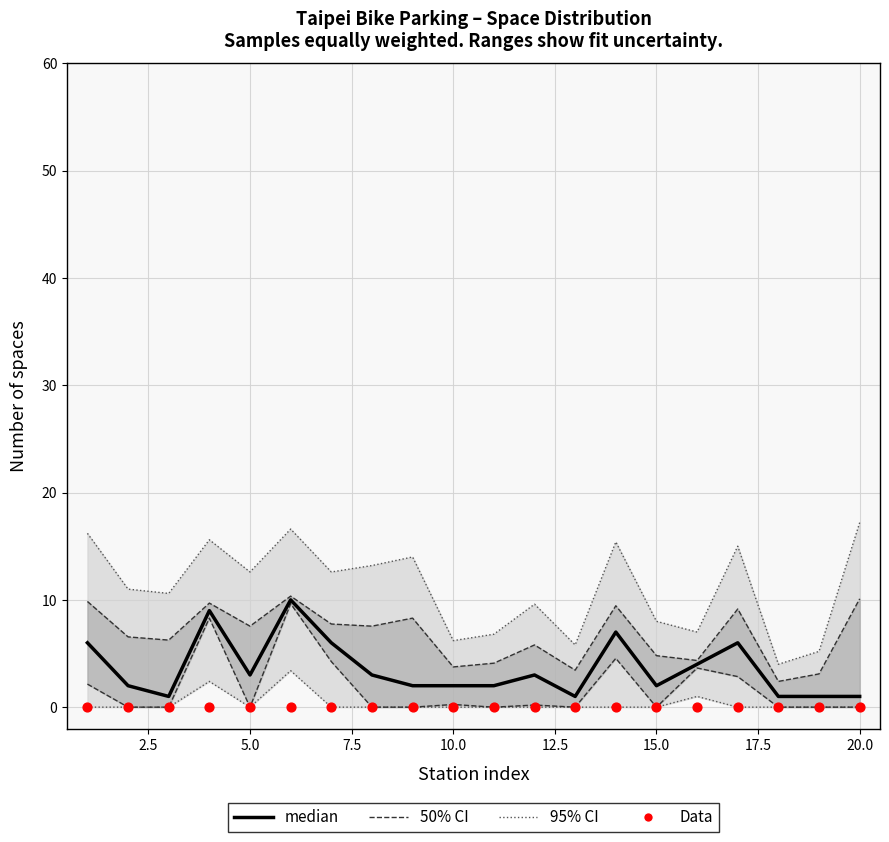

What are all the series names shown in the legend?

95% CI, 50% CI, median, Data